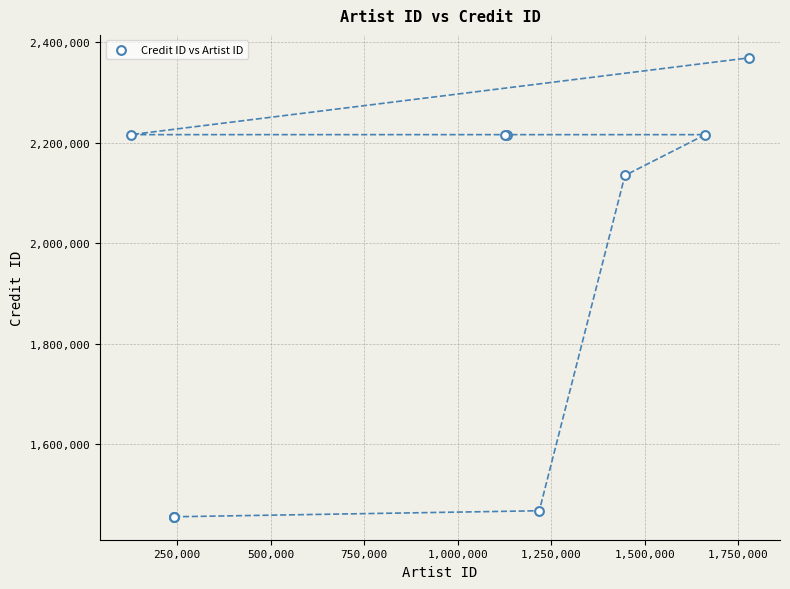

What Y value in the scatter plot is closest to 1912146?

2134932